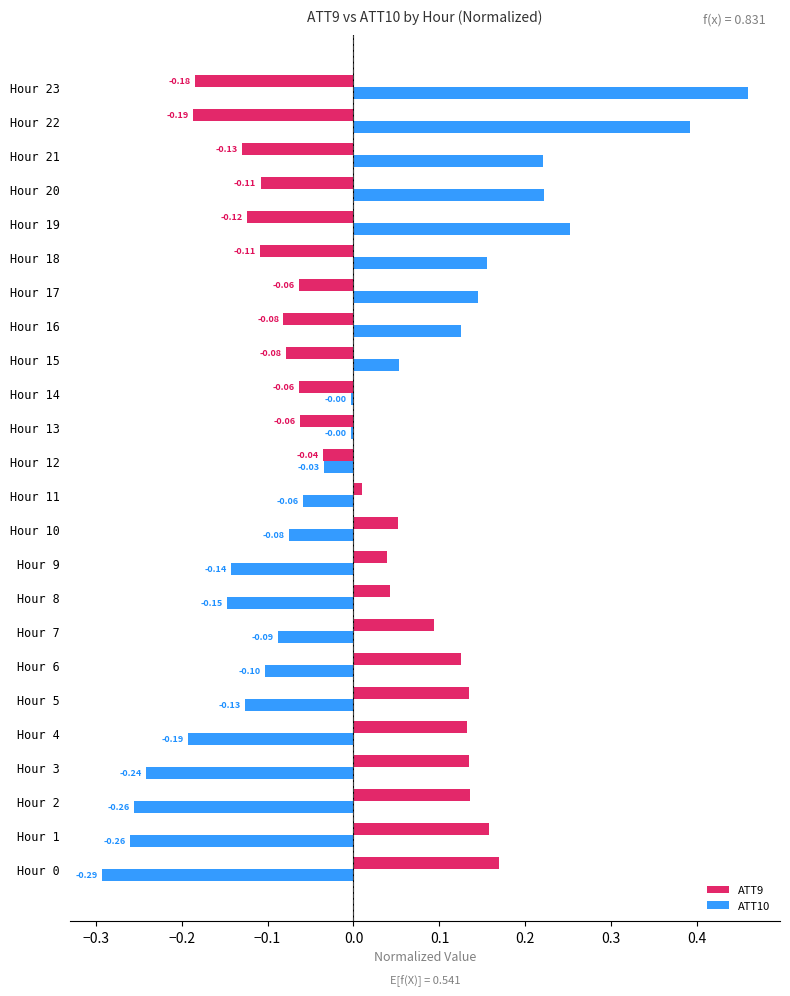

Which series has the largest range (max minus min)?

ATT10